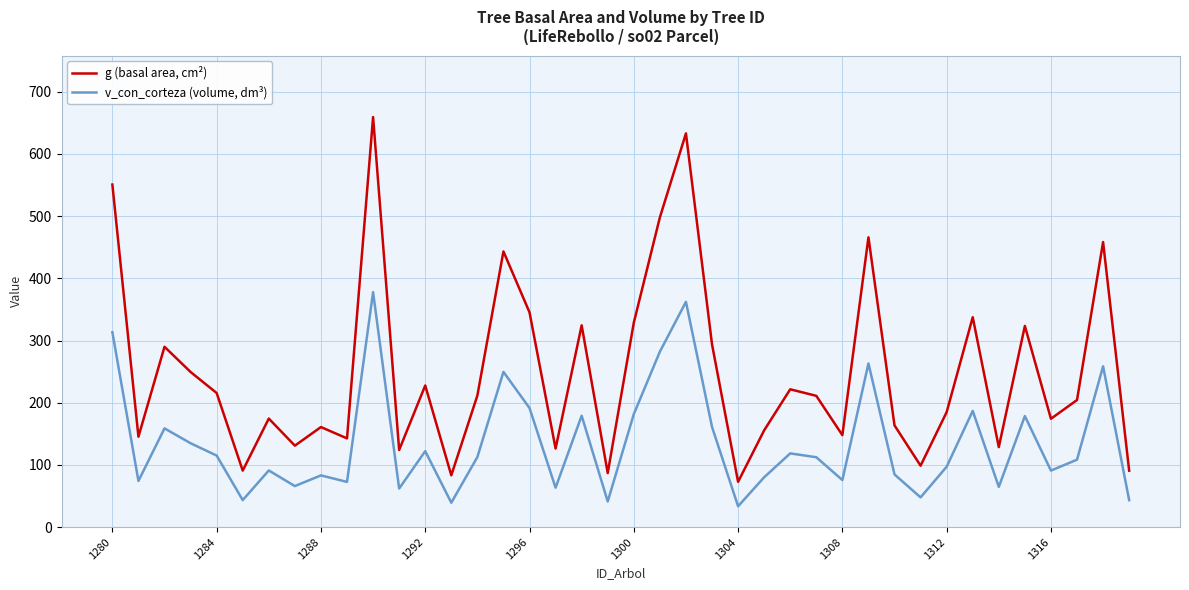

True or false: v_con_corteza (volume, dm³) has more than 1 interior local peaks.

True